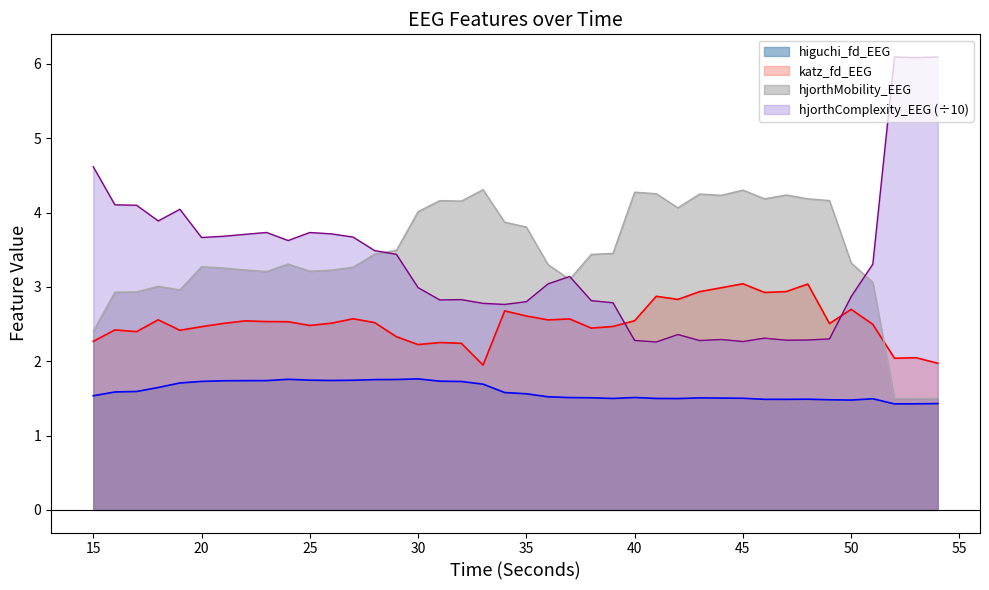

How many categories are shown in the chart?

40